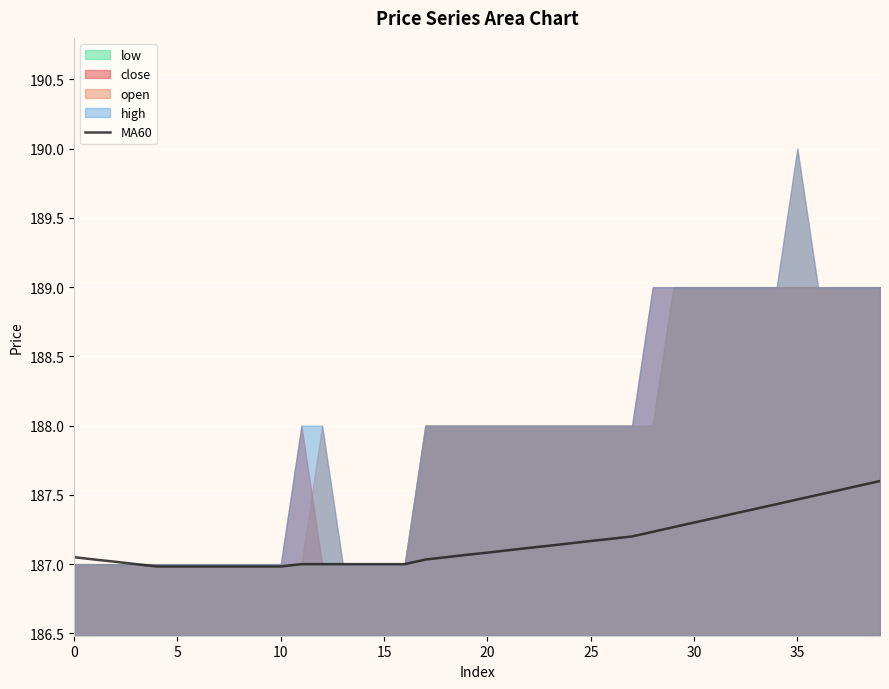

The MA60 series shows 187.2 at 25. True or false?

True